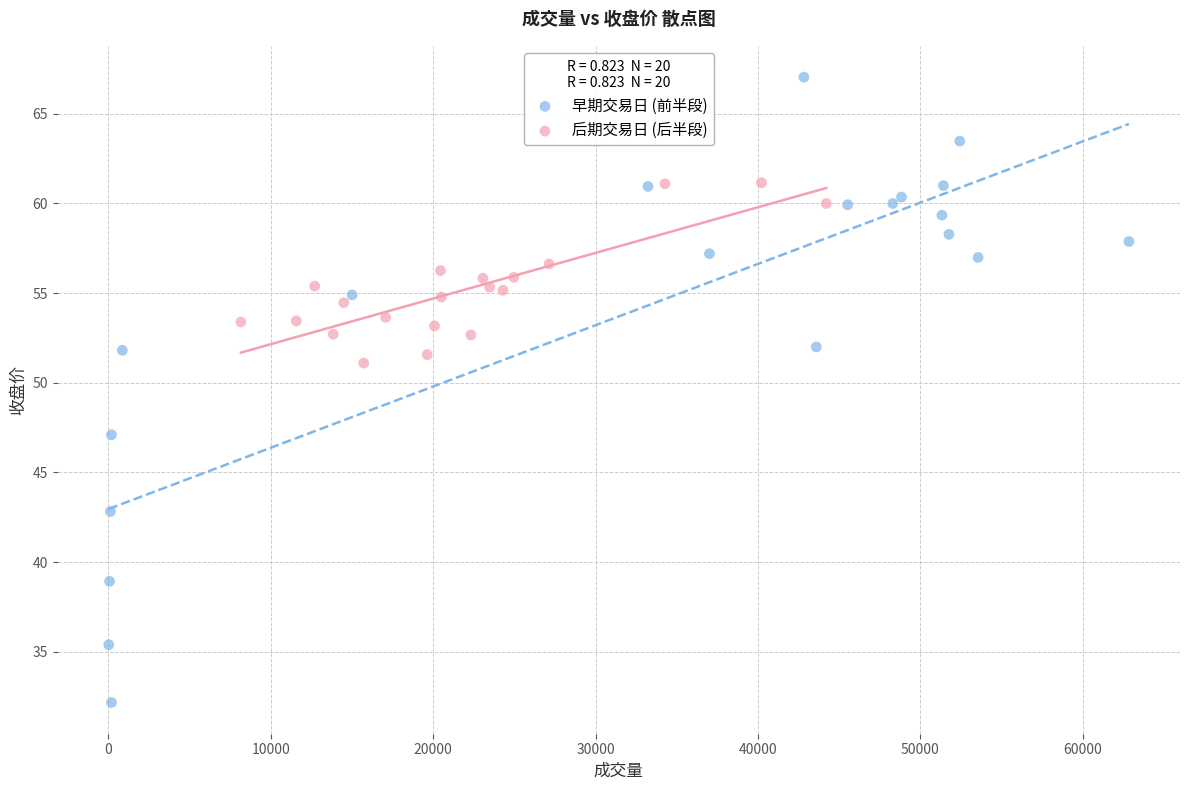

Which series has the widest spread of Y values?

早期交易日 (前半段)